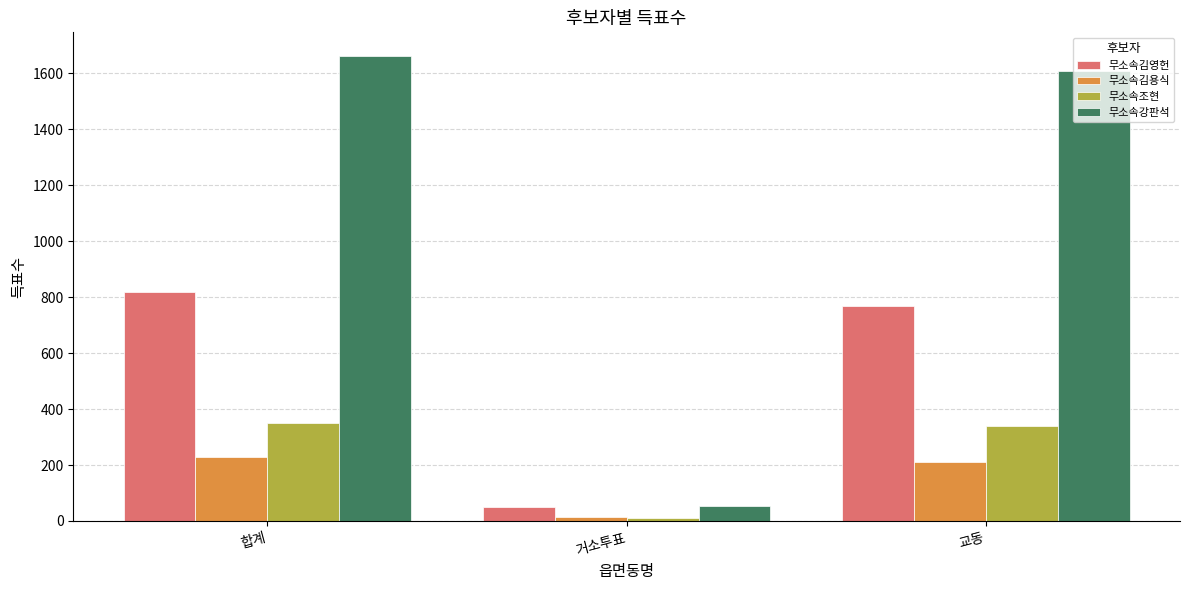

Which series has the largest total across all categories?

무소속강판석